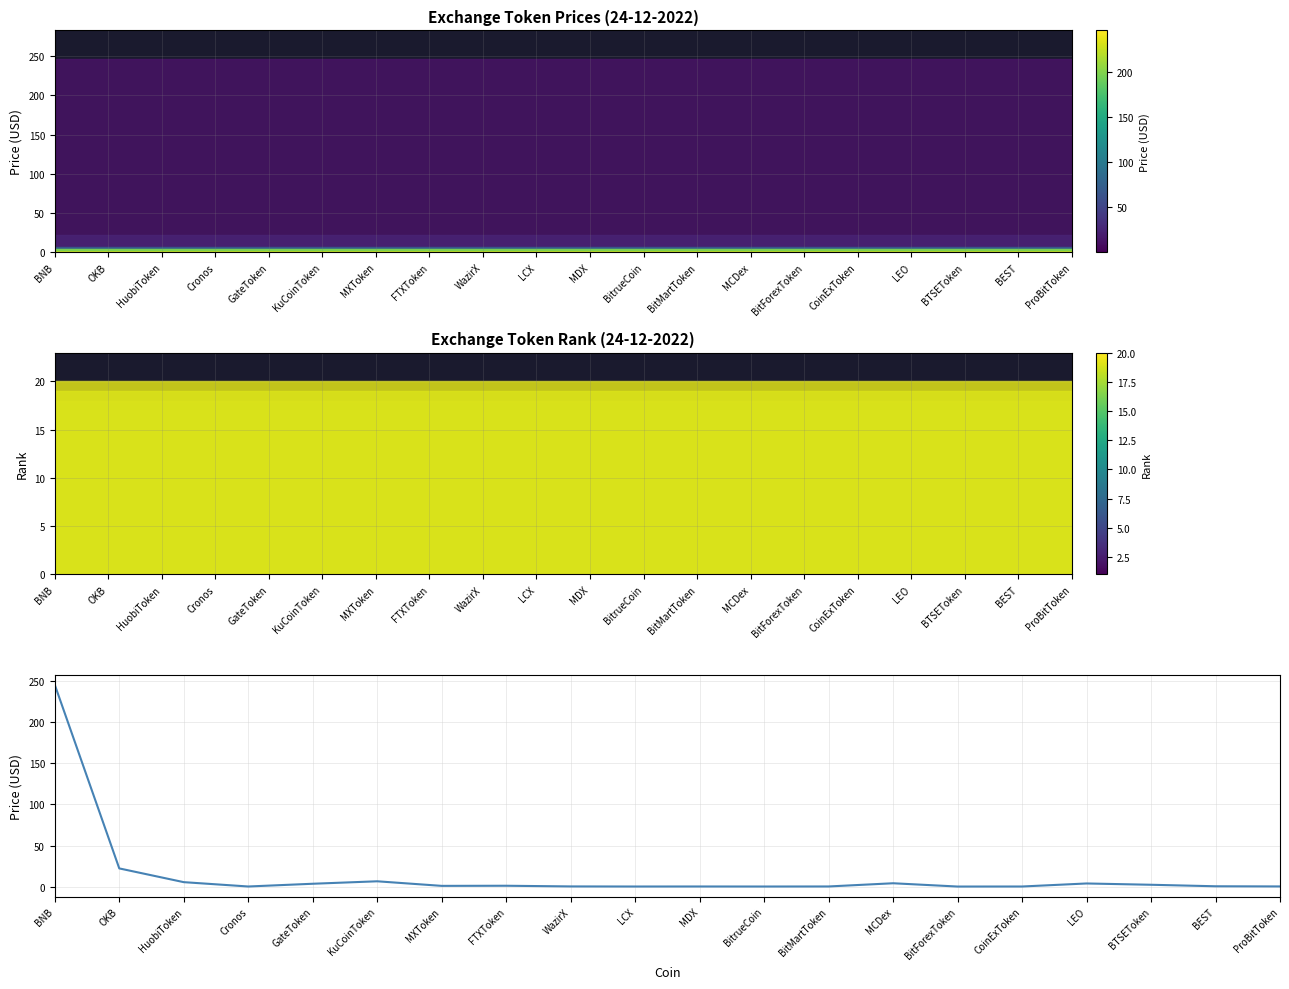

Which has a higher value, ProBitToken or BitrueCoin?

ProBitToken